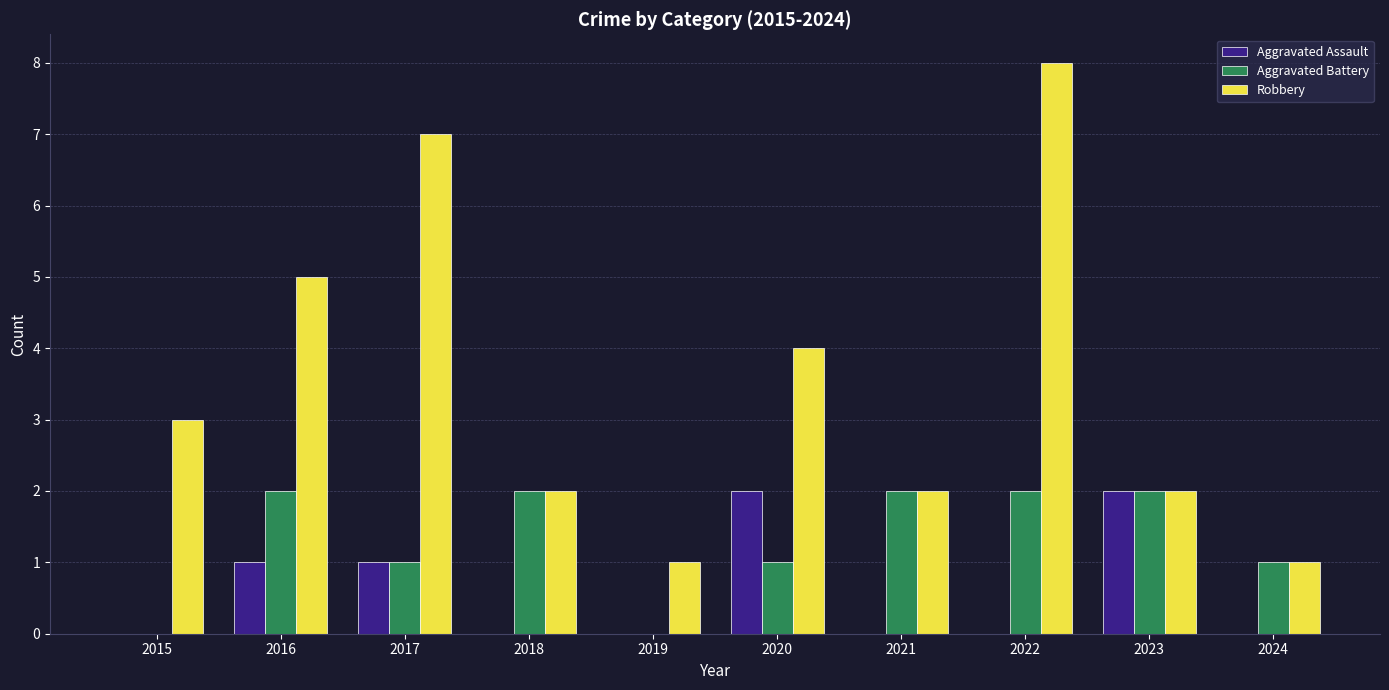

At which category is the sum across all series the highest?

2022